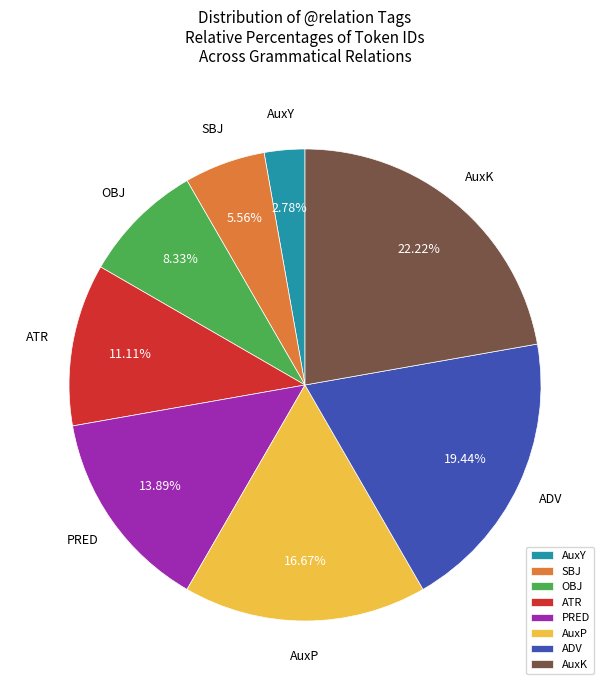

To the nearest percent, what percentage of the pie is ATR?

11%